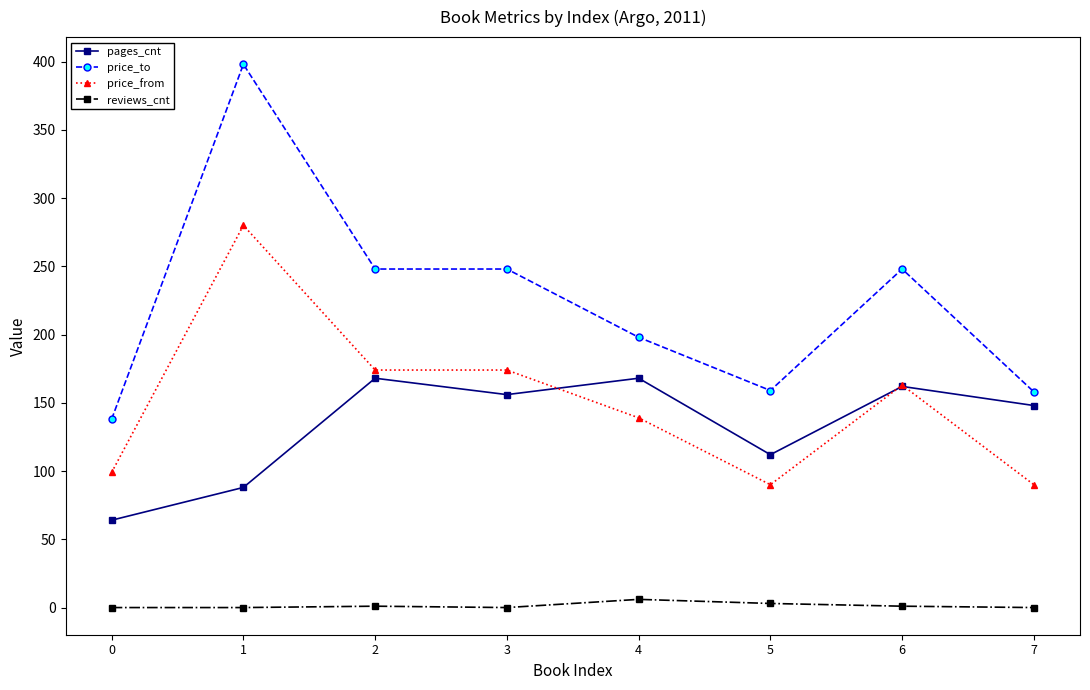

At 5, list the series in order from largest to smallest.

price_to, pages_cnt, price_from, reviews_cnt